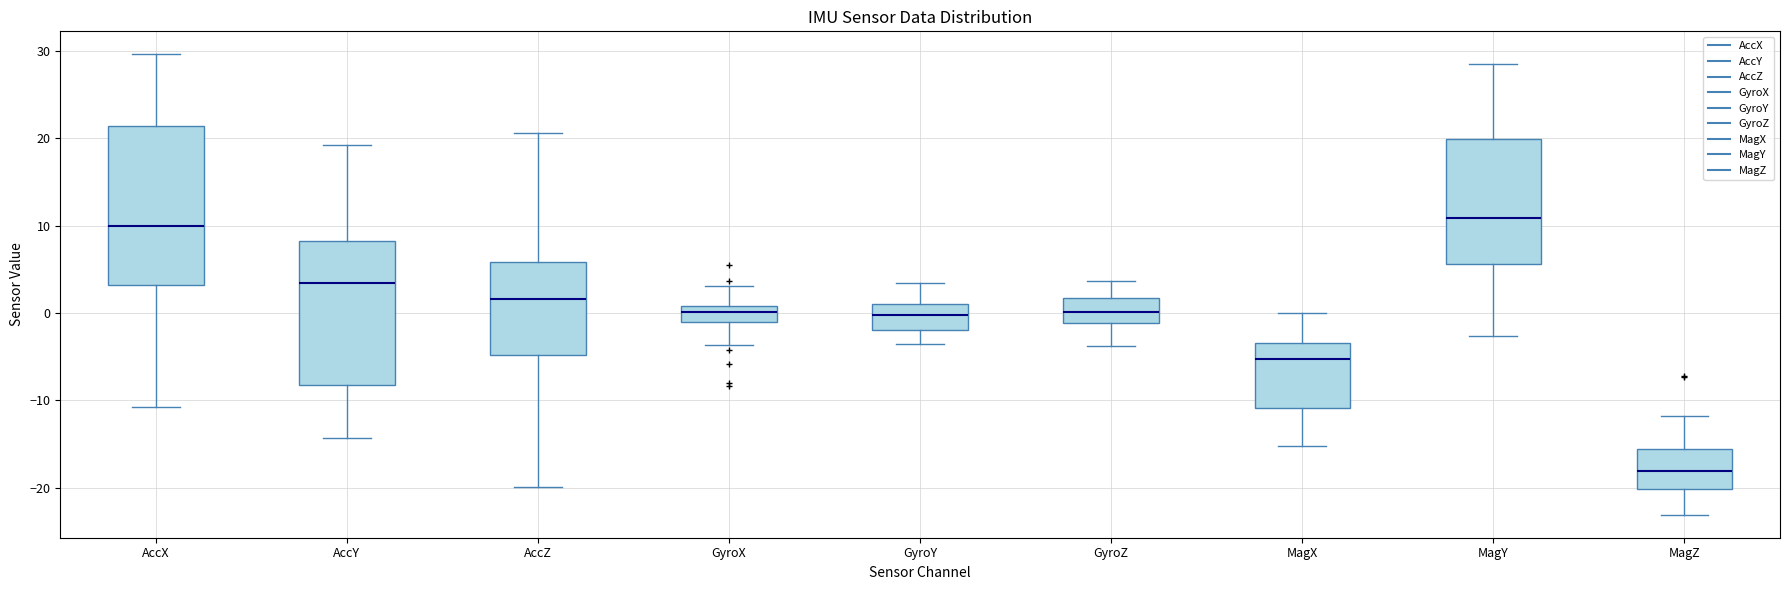

Reading left to right, read every box against the y-axis: the position of its median line, the range the box covers, and the ends of its whiskers. The values are not printed on the chart, so give them approximately, as read against the axis.

AccX: median 10, box 3 to 21, whiskers -11 to 30
AccY: median 3, box -8 to 8, whiskers -14 to 19
AccZ: median 2, box -5 to 6, whiskers -20 to 21
GyroX: median 0, box -1 to 1, whiskers -4 to 3
GyroY: median 0, box -2 to 1, whiskers -4 to 3
GyroZ: median 0, box -1 to 2, whiskers -4 to 4
MagX: median -5, box -11 to -3, whiskers -15 to 0
MagY: median 11, box 6 to 20, whiskers -3 to 29
MagZ: median -18, box -20 to -16, whiskers -23 to -12